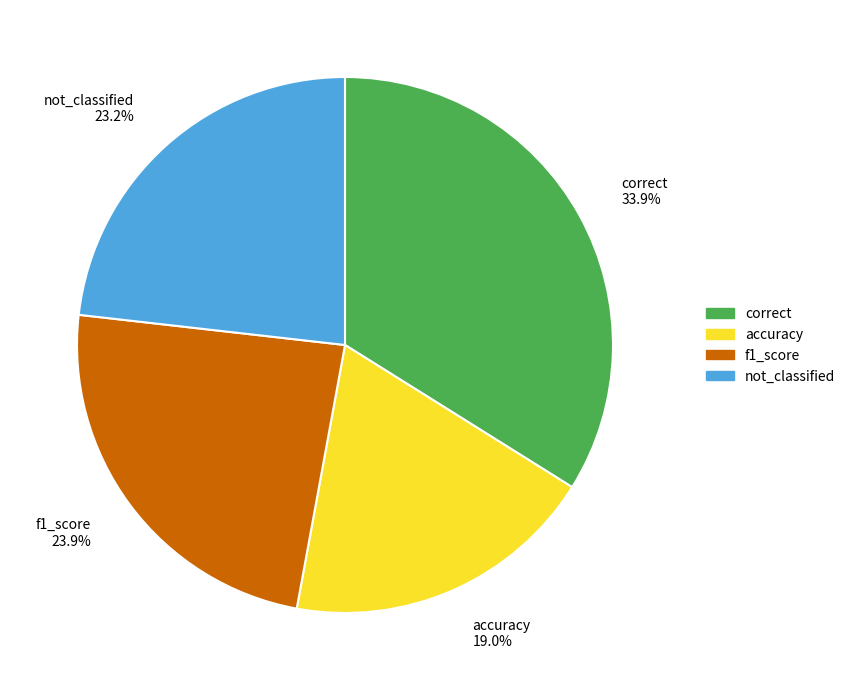

The not_classified slice represents 23% of the pie. True or false?

True